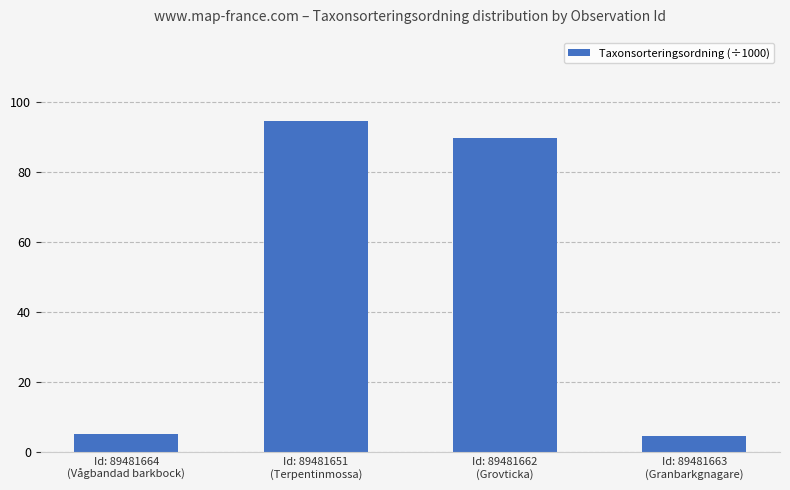

What is the value of the 2nd bar from the left?

94.7